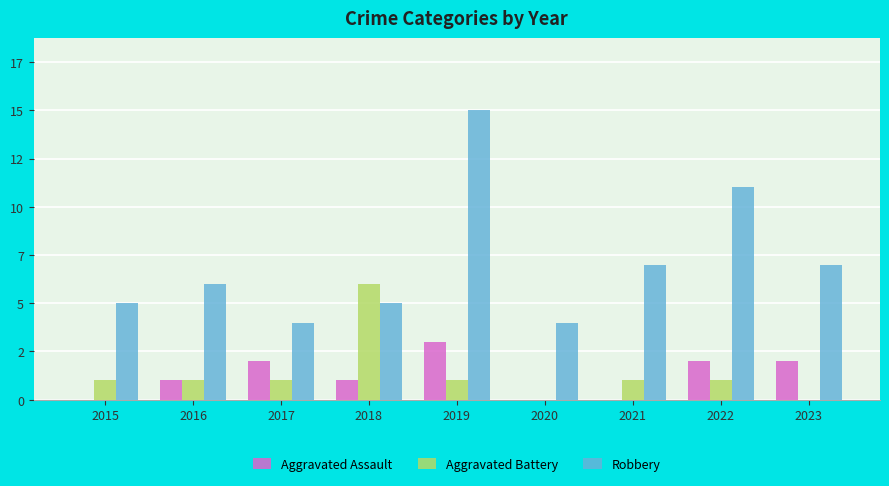

Rank the series by their maximum value, from highest to lowest.

Robbery, Aggravated Battery, Aggravated Assault